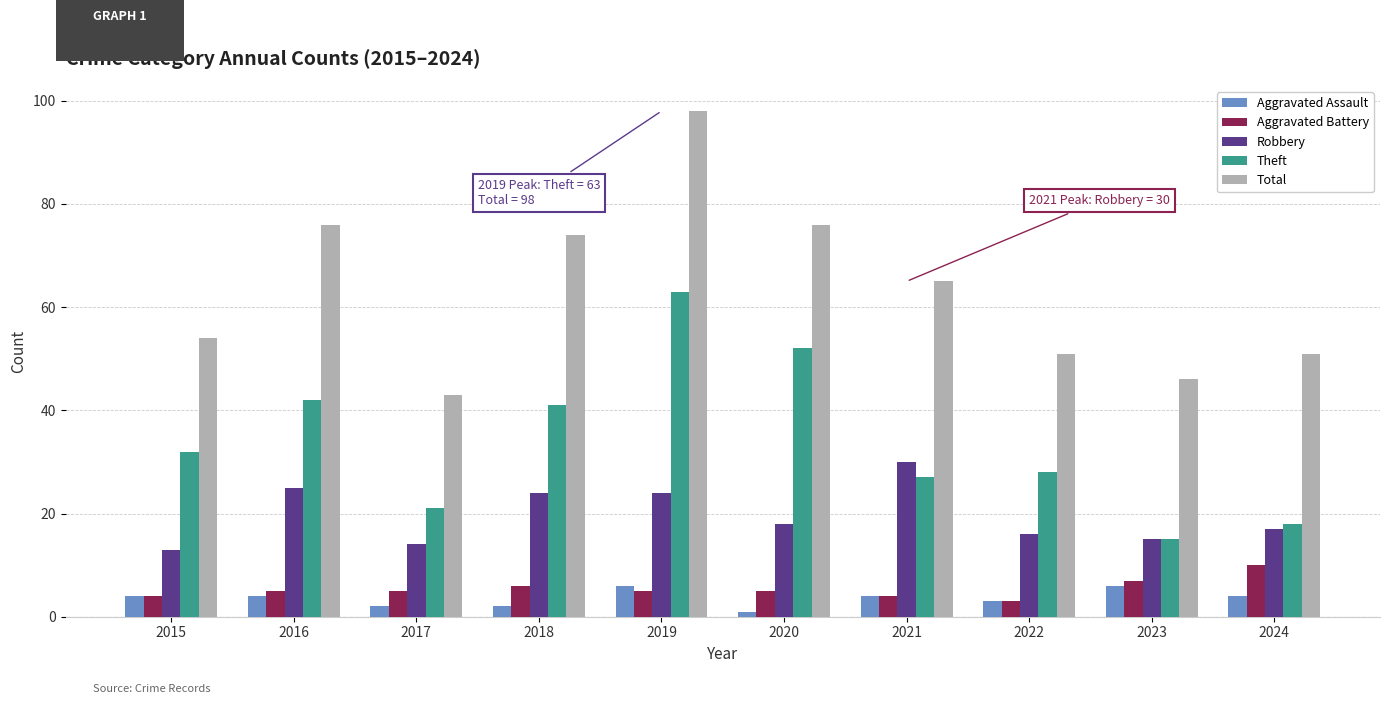

True or false: Aggravated Battery has a value of 10 at 2024.

True